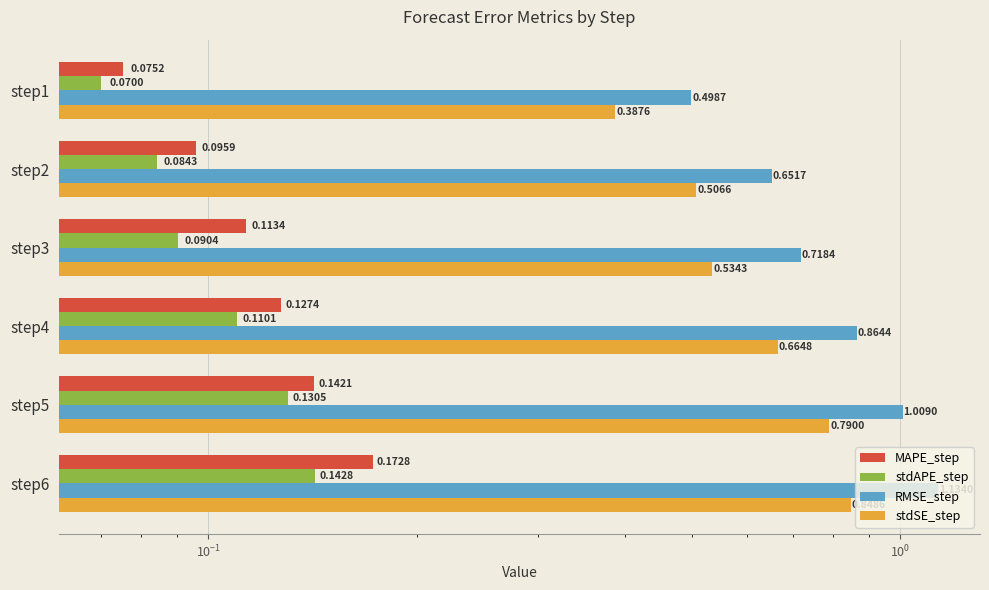

Does the chart contain any negative values?

No